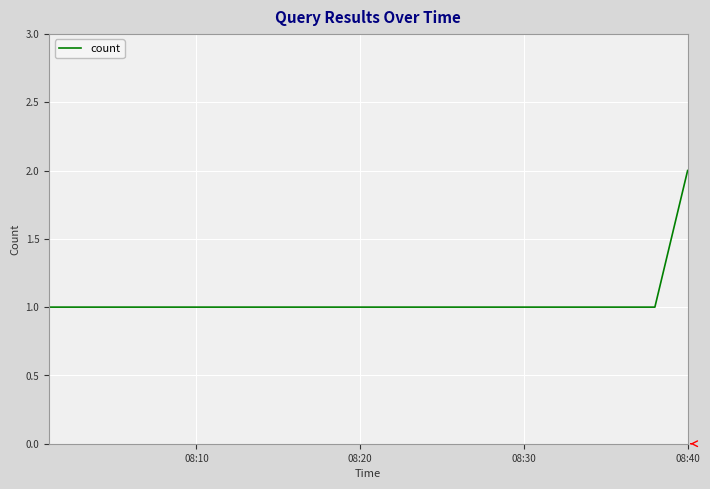

What is the sum of all values?

5